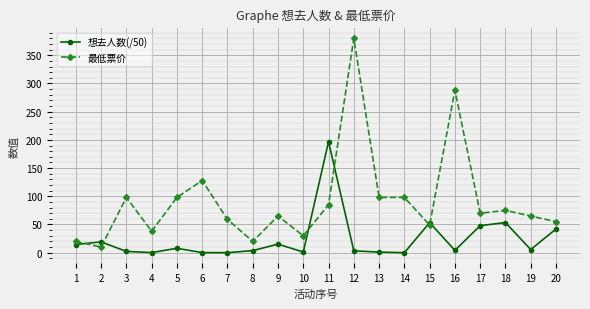

List the series in order of their overall mean, highest first.

最低票价, 想去人数(/50)